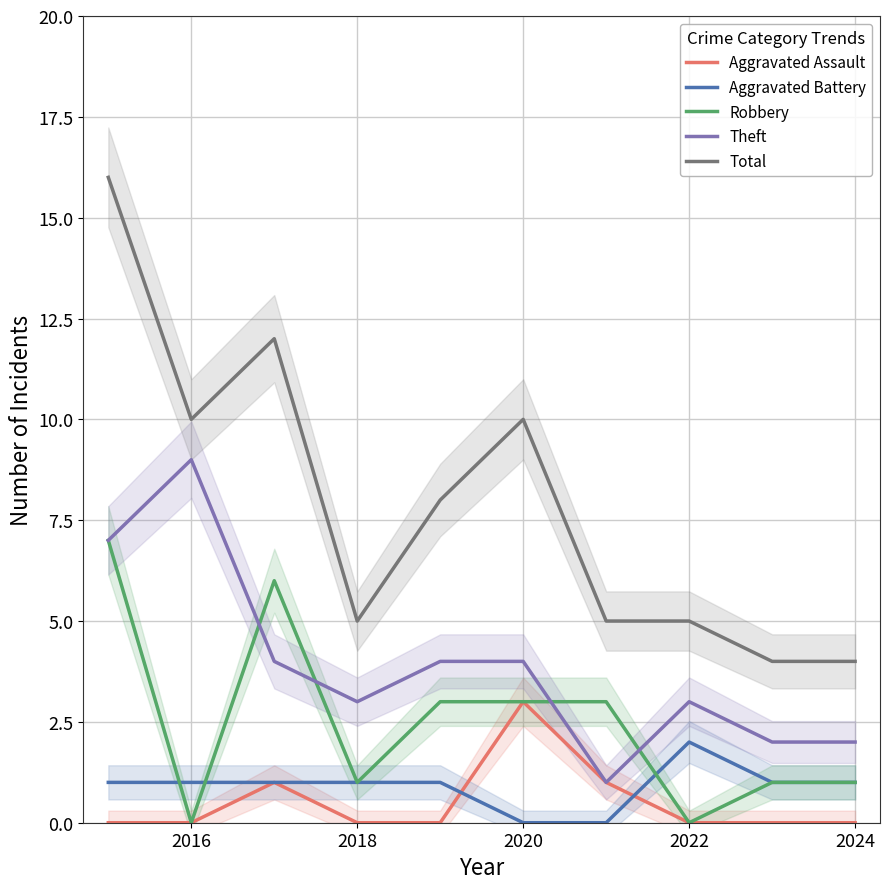

In Total, how many points are higher than both neighbors (excluding endpoints)?

2